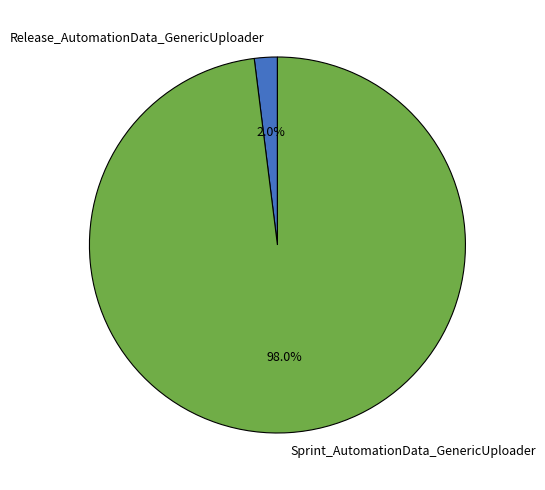

Which has a higher value, Sprint_AutomationData_GenericUploader or Release_AutomationData_GenericUploader?

Sprint_AutomationData_GenericUploader